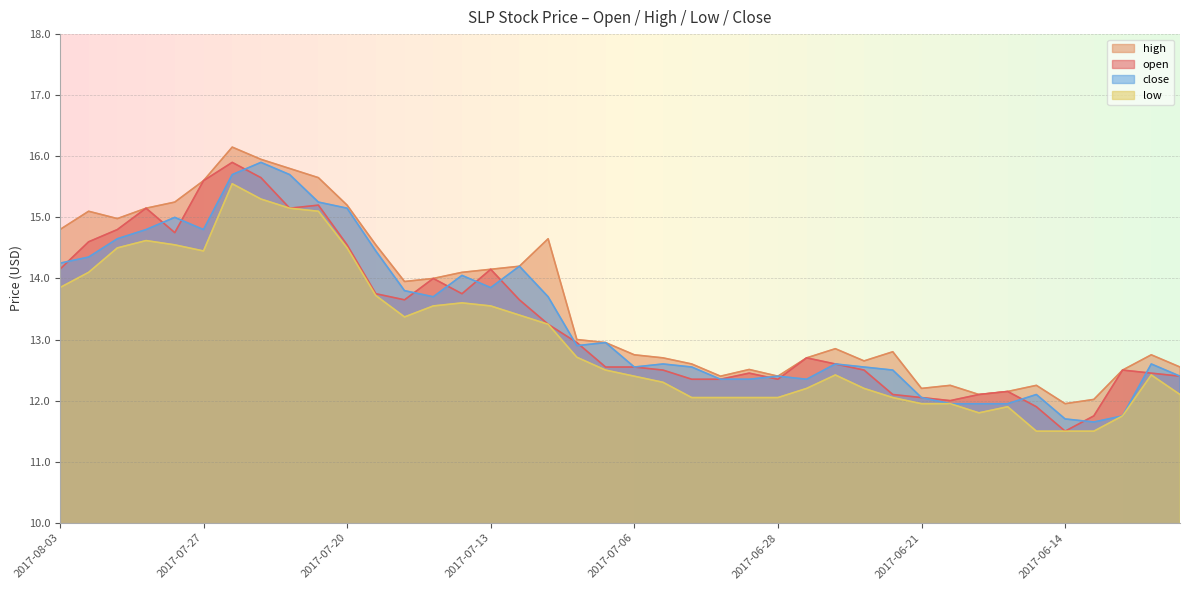

What is the difference between the maximum and minimum values in the close series?

4.2